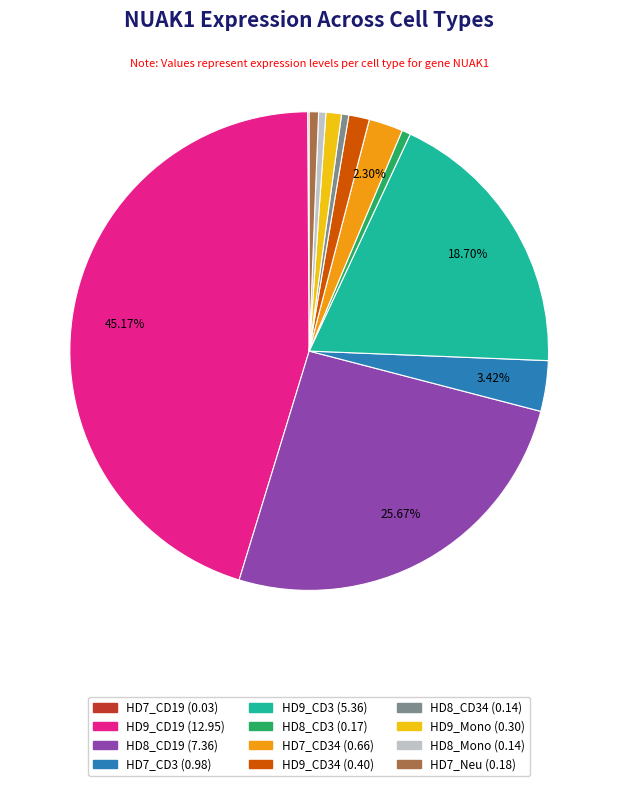

To the nearest percent, what is the average slice percentage?

8%